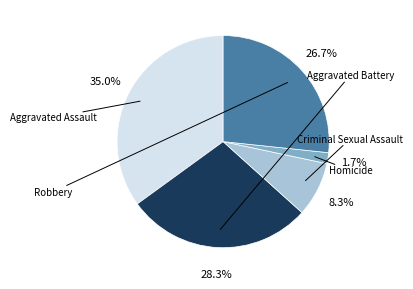

What portion of the pie excludes Robbery?

73.3%